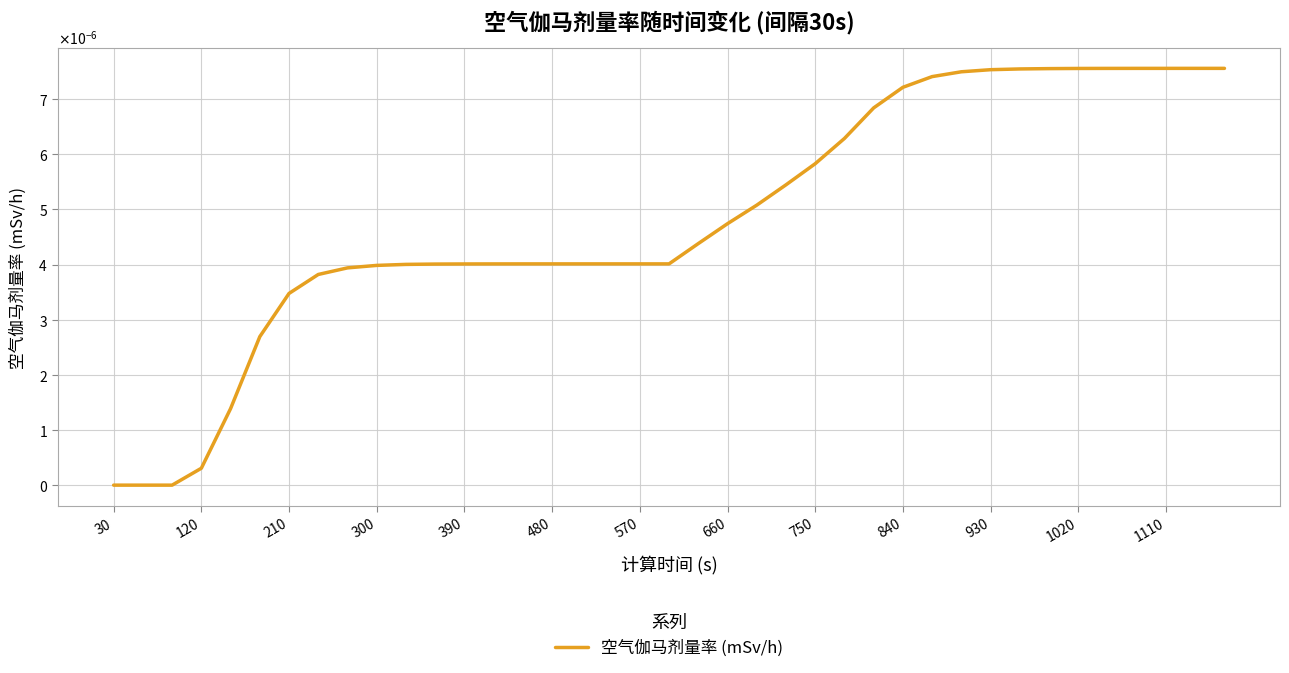

Does the chart have visible grid lines?

Yes